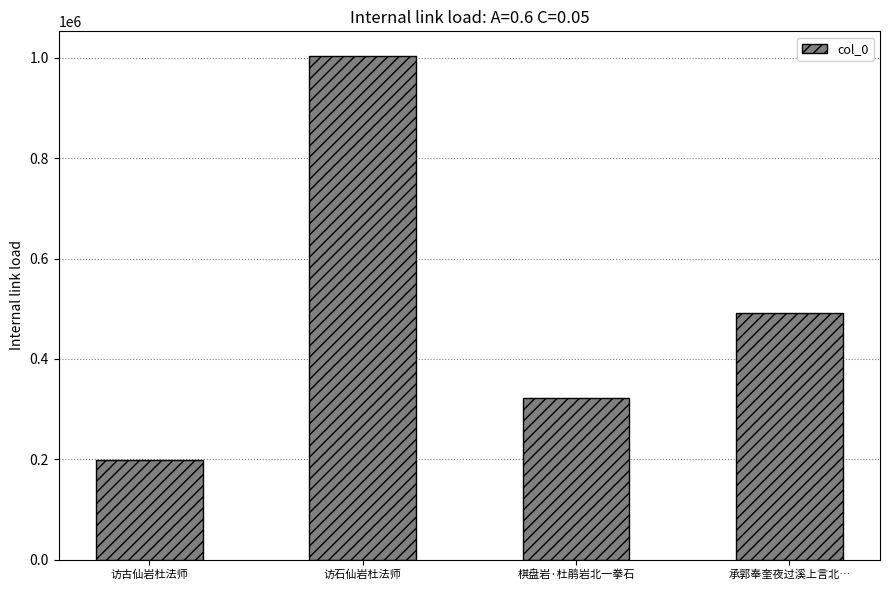

How many values are below 492034?

2